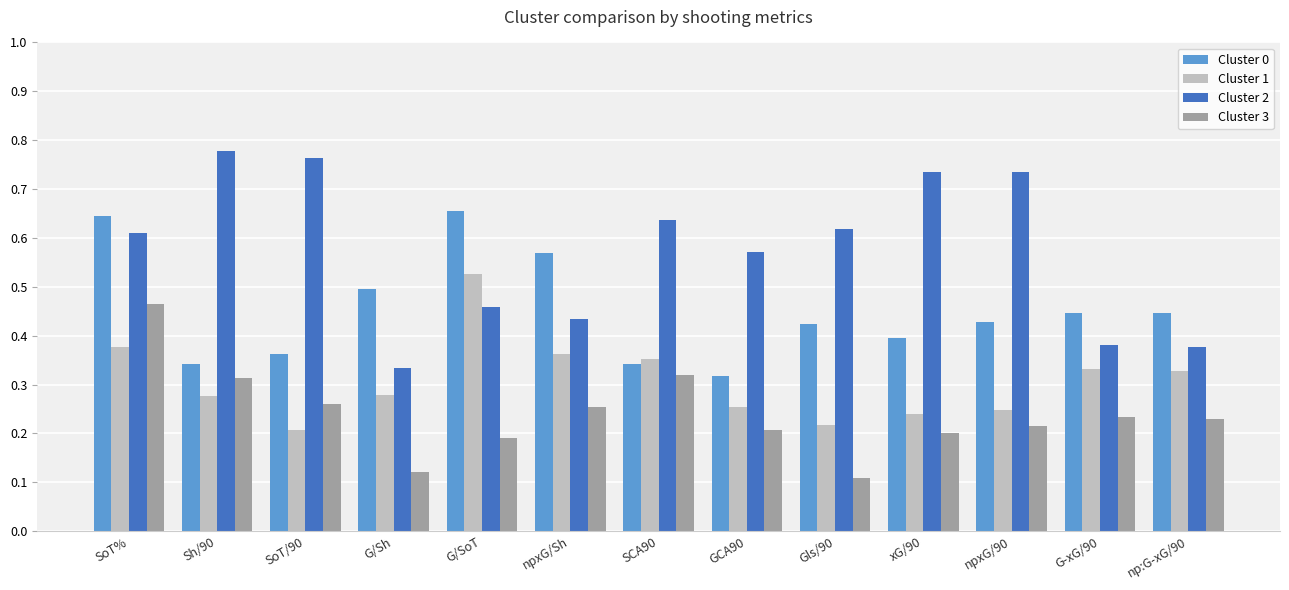

Are the bars grouped side by side (vs. stacked)?

Yes